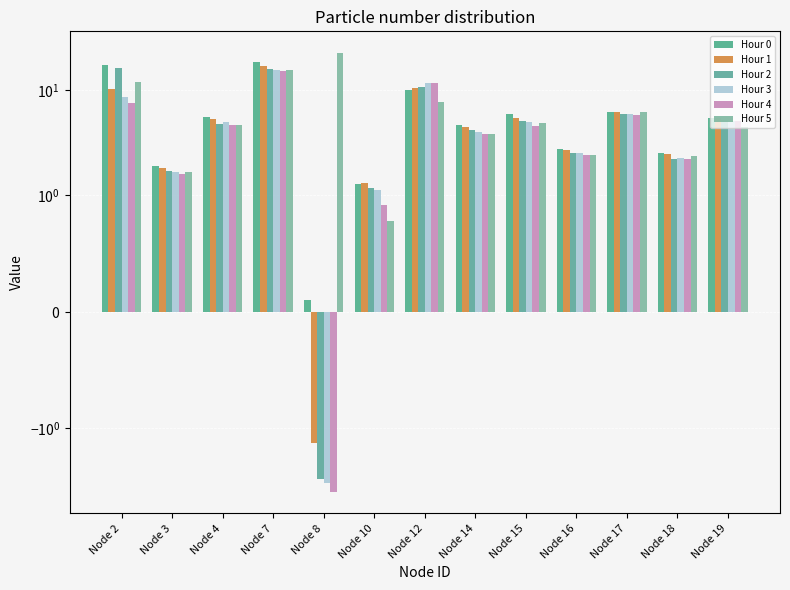

Reading left to right, transcribe all the data shown in this chart.

Hour 0: Node 2=17.5	Node 3=1.9	Node 4=5.6	Node 7=18.6	Node 8=0.1	Node 10=1.3	Node 12=10.0	Node 14=4.7	Node 15=5.9	Node 16=2.7	Node 17=6.3	Node 18=2.5	Node 19=5.4
Hour 1: Node 2=10.4	Node 3=1.8	Node 4=5.4	Node 7=17.2	Node 8=-1.4	Node 10=1.3	Node 12=10.6	Node 14=4.5	Node 15=5.5	Node 16=2.7	Node 17=6.2	Node 18=2.5	Node 19=5.5
Hour 2: Node 2=16.2	Node 3=1.7	Node 4=4.8	Node 7=15.9	Node 8=-3.1	Node 10=1.2	Node 12=10.7	Node 14=4.2	Node 15=5.1	Node 16=2.6	Node 17=6.0	Node 18=2.2	Node 19=5.3
Hour 3: Node 2=8.6	Node 3=1.7	Node 4=5.0	Node 7=15.5	Node 8=-3.3	Node 10=1.1	Node 12=11.7	Node 14=4.1	Node 15=4.9	Node 16=2.5	Node 17=5.9	Node 18=2.3	Node 19=5.2
Hour 4: Node 2=7.6	Node 3=1.6	Node 4=4.7	Node 7=15.3	Node 8=-4.0	Node 10=0.9	Node 12=11.8	Node 14=3.8	Node 15=4.6	Node 16=2.4	Node 17=5.8	Node 18=2.2	Node 19=5.1
Hour 5: Node 2=12.0	Node 3=1.7	Node 4=4.7	Node 7=15.6	Node 8=22.6	Node 10=0.8	Node 12=7.7	Node 14=3.8	Node 15=4.9	Node 16=2.4	Node 17=6.2	Node 18=2.3	Node 19=4.5